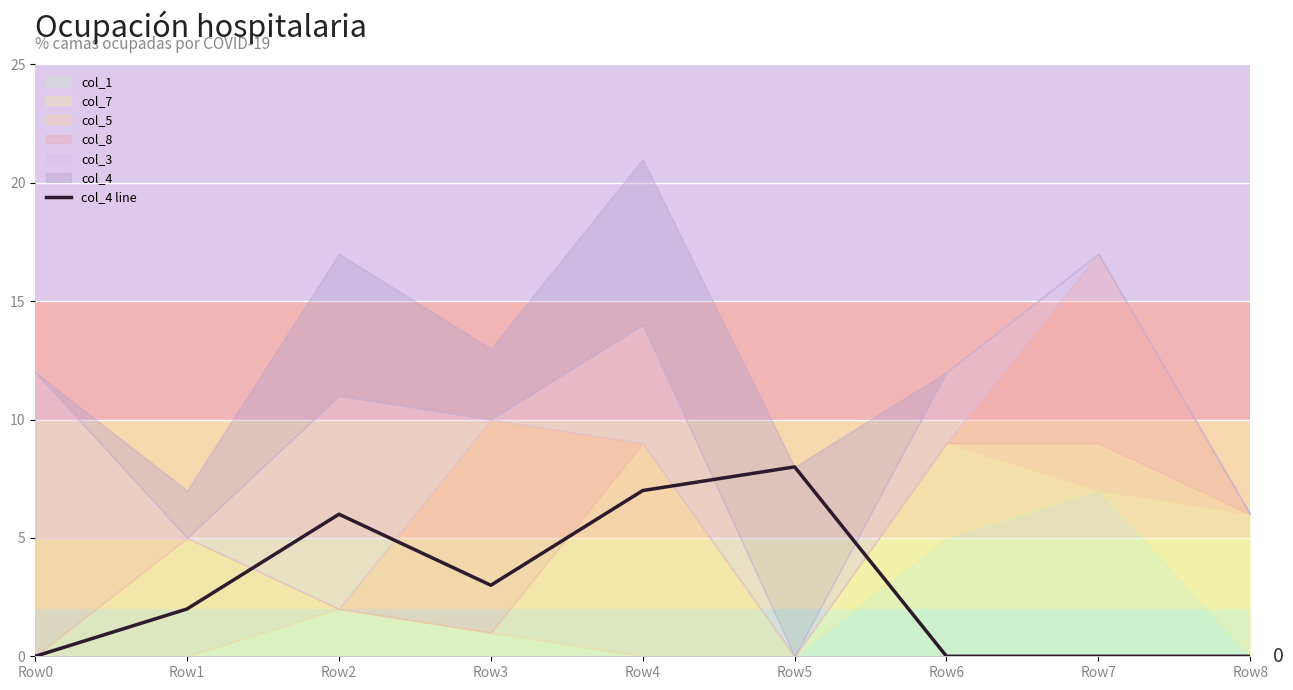

At which label is col_4 line closest to 4?

Row3